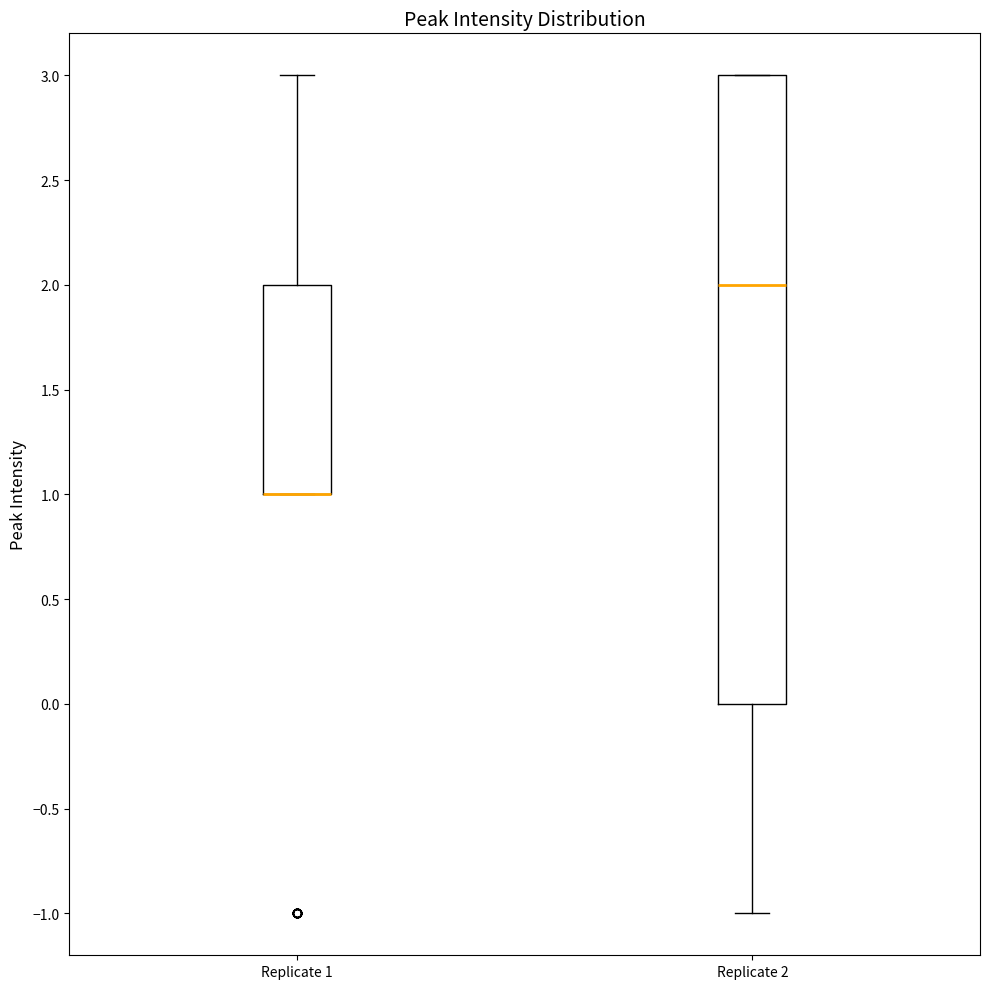

Where does the upper whisker of the box for Replicate 1 end on the y-axis? The values are not printed on the chart, so give them approximately, as read against the axis.

3